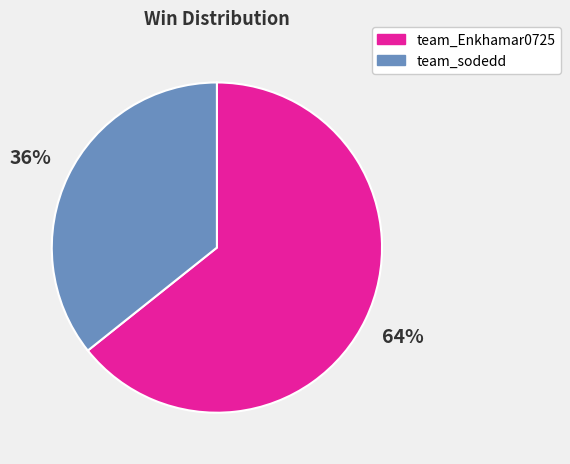

To the nearest percent, what is the combined percentage of team_sodedd and team_Enkhamar0725?

100%